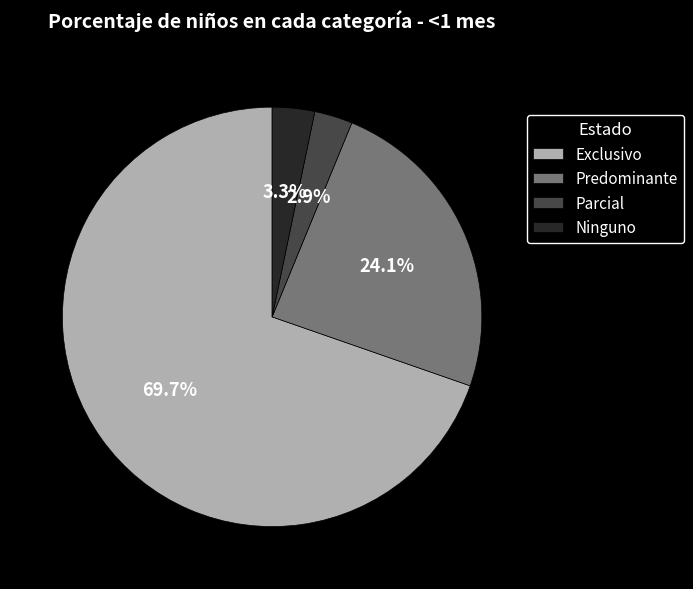

To the nearest percent, what is the difference between the Predominante and Exclusivo slice percentages?

46%